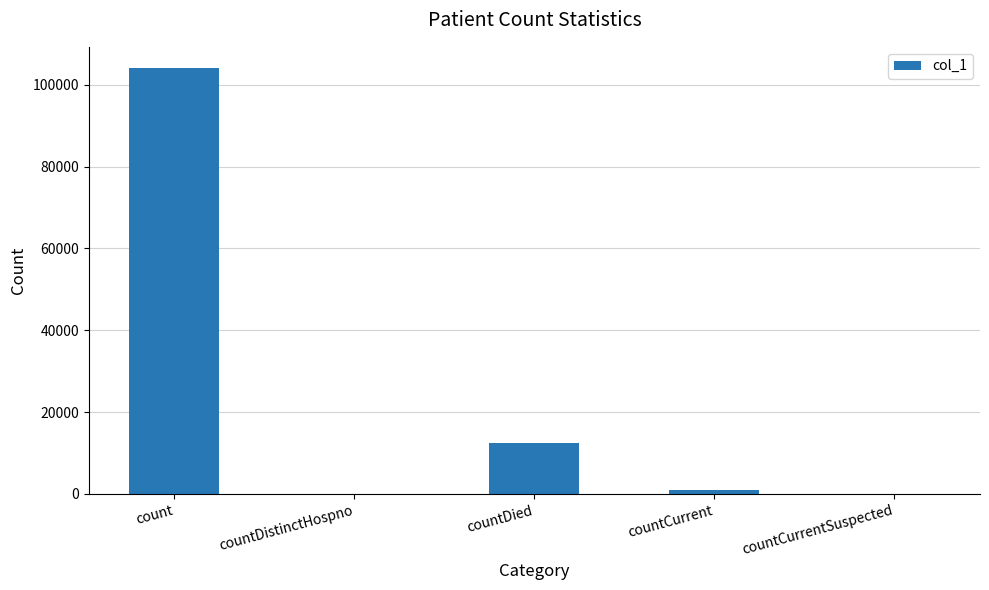

What is the approximate value at countDied, to the nearest 100?

12500